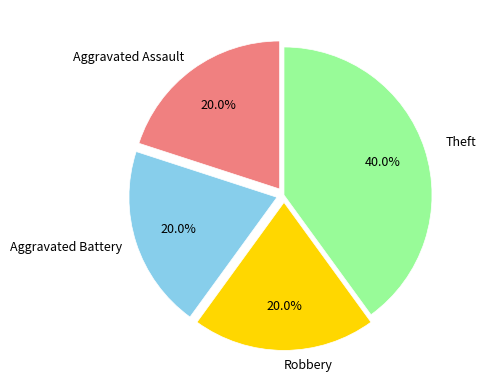

Is there any slice that represents more than half of the pie?

No